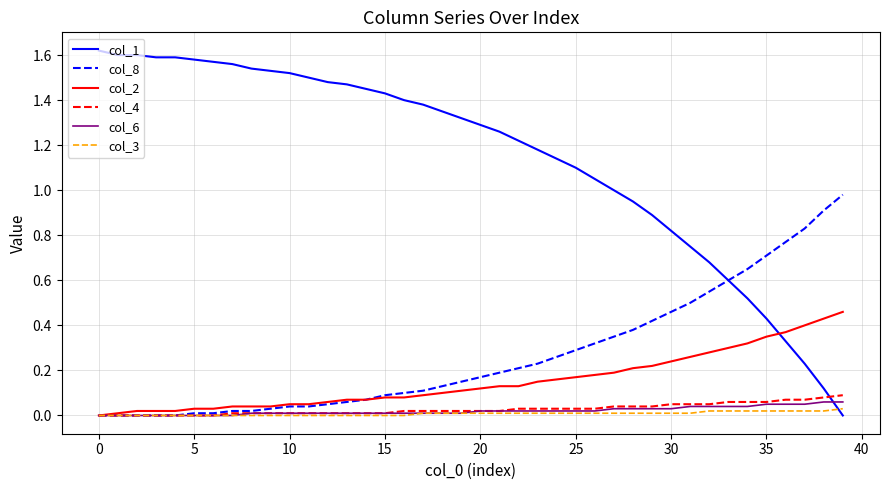

How many series are shown in this chart?

6